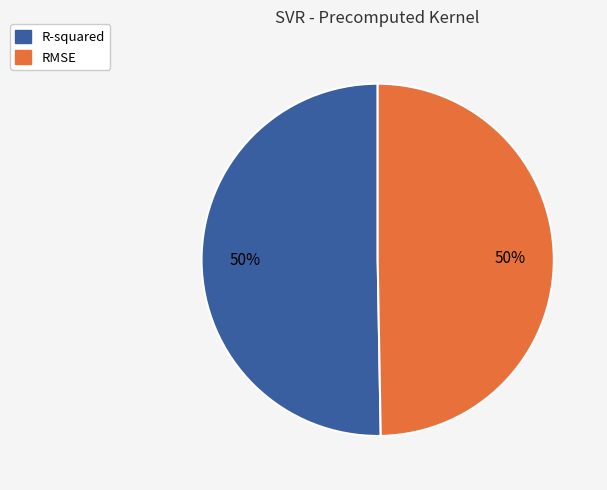

How many slices are in this pie chart?

2